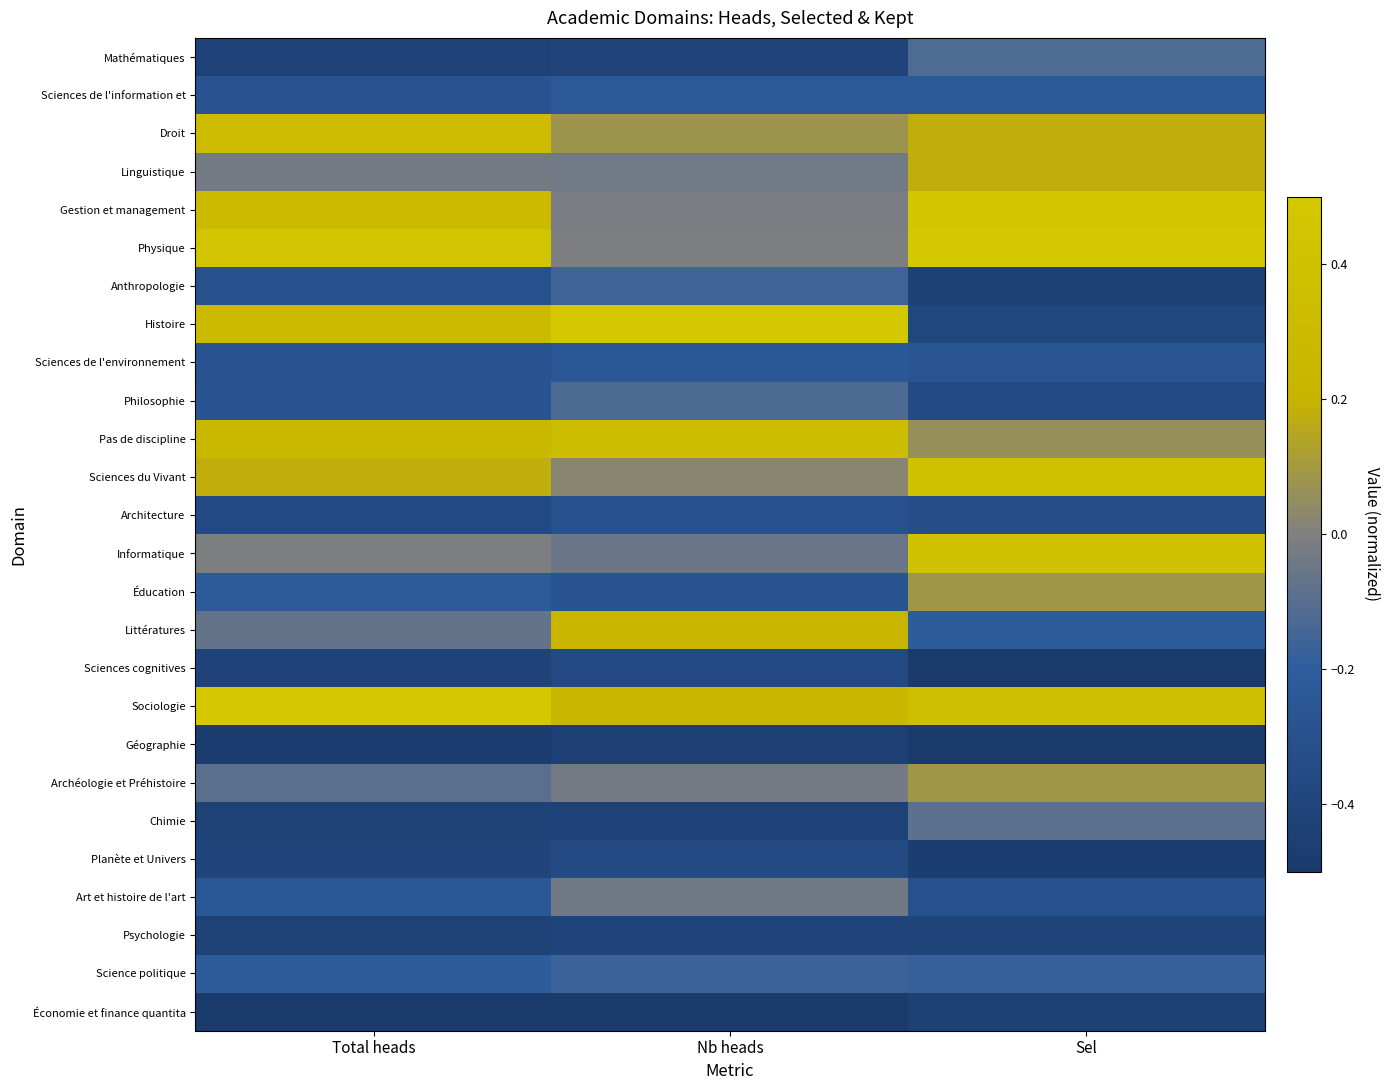

Which series has the largest range (max minus min)?

Histoire